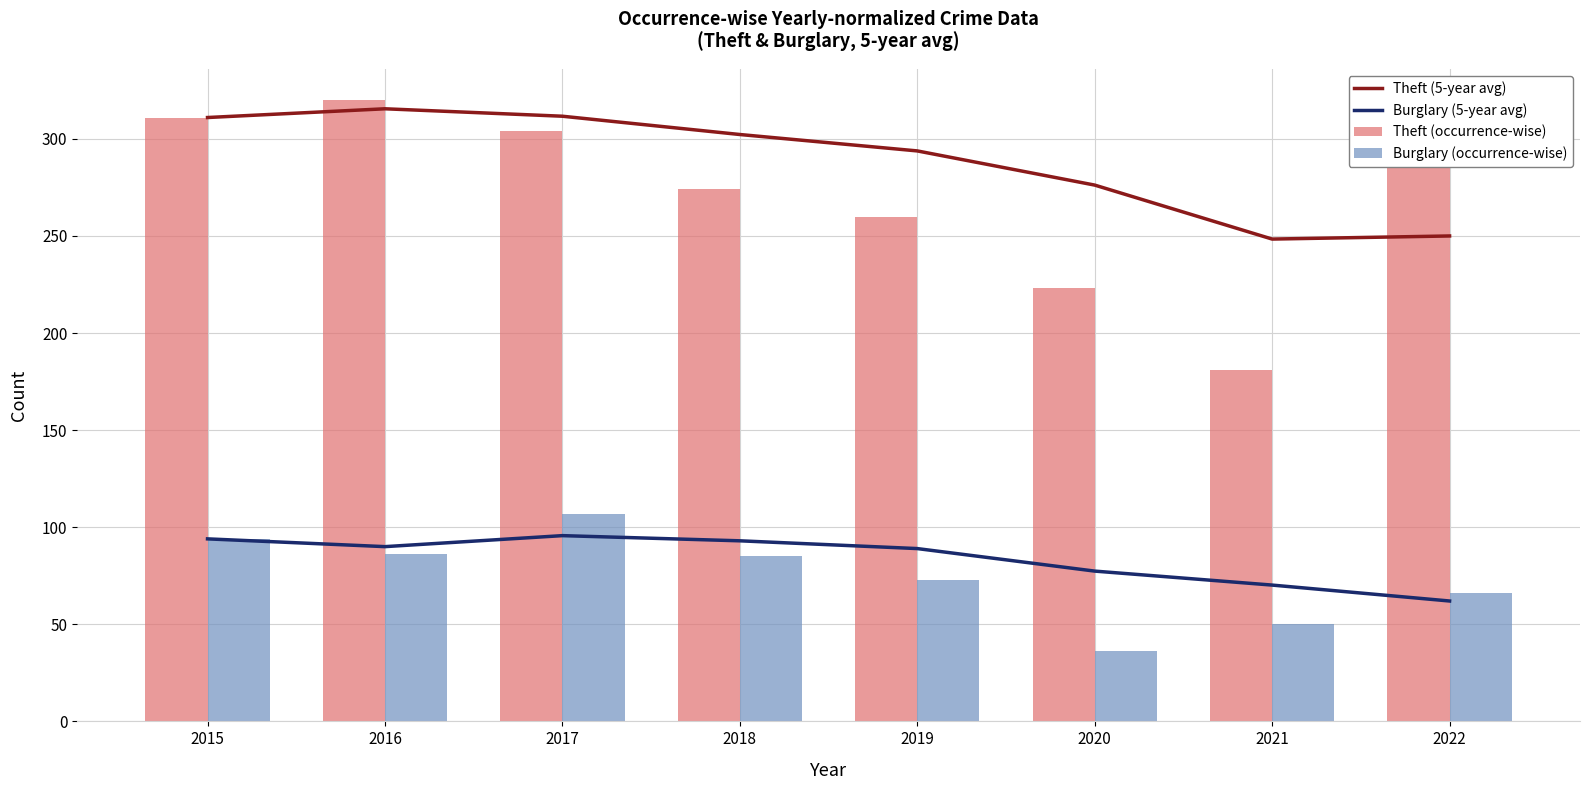

What is the sum of all Theft (5-year avg) values?

2308.8